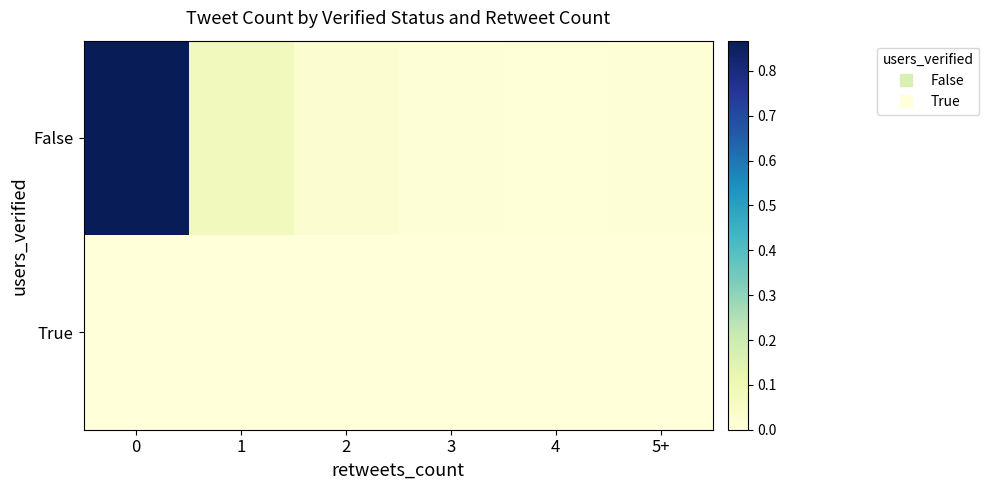

What is the total value across all series at 1?

0.1